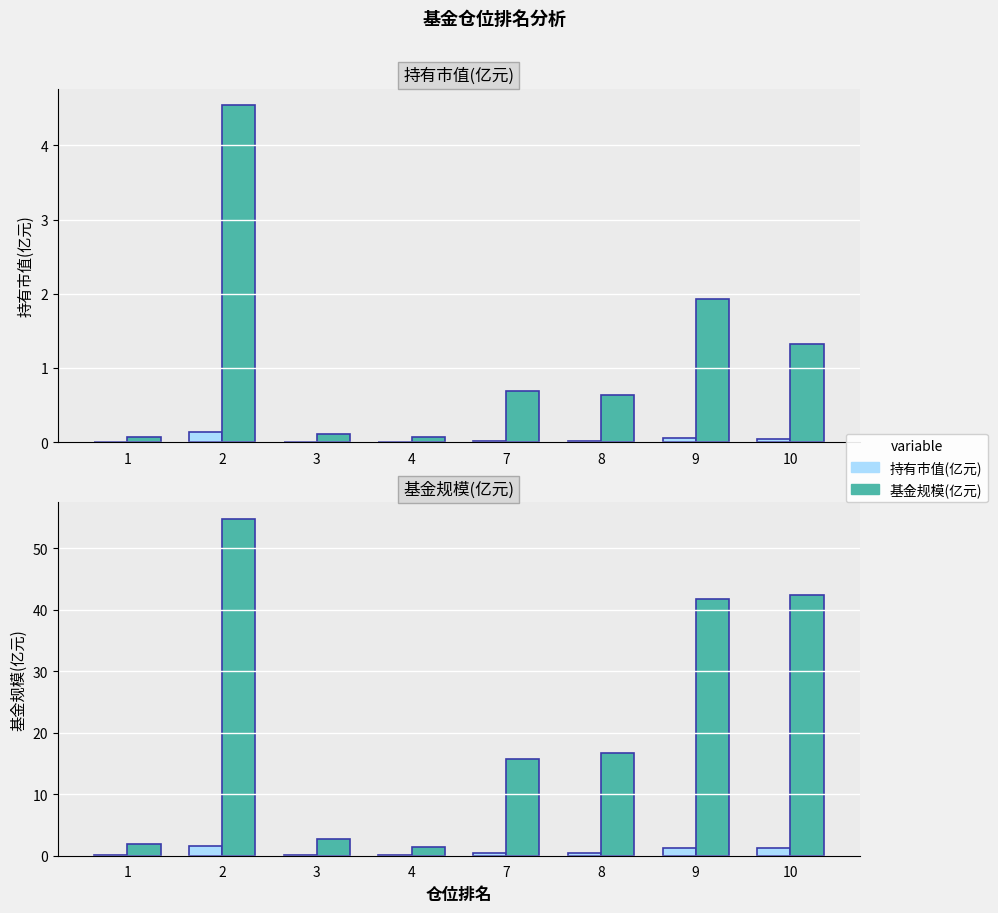

What is the difference between the maximum and minimum values in the 基金规模(亿元) series?

53.3